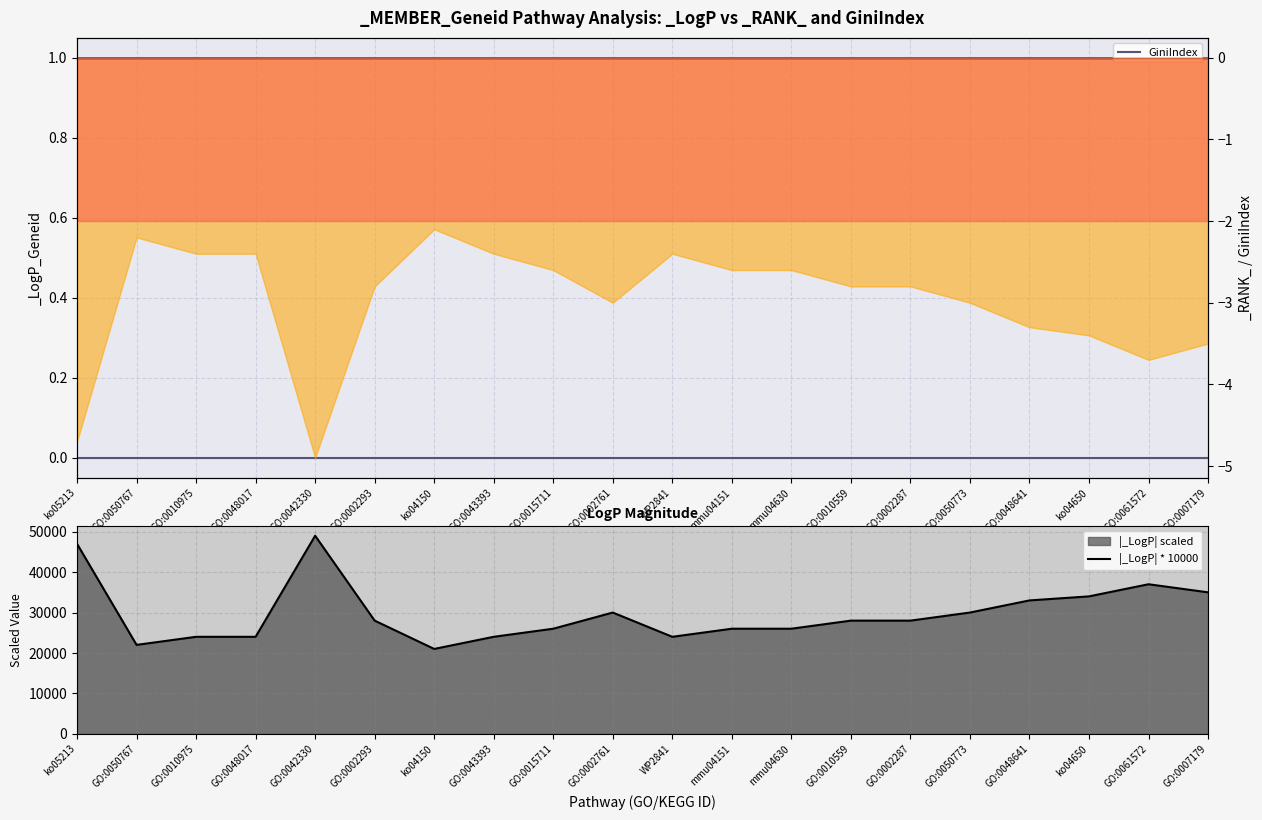

What is the label of the 7th point from the right?

GO:0010559